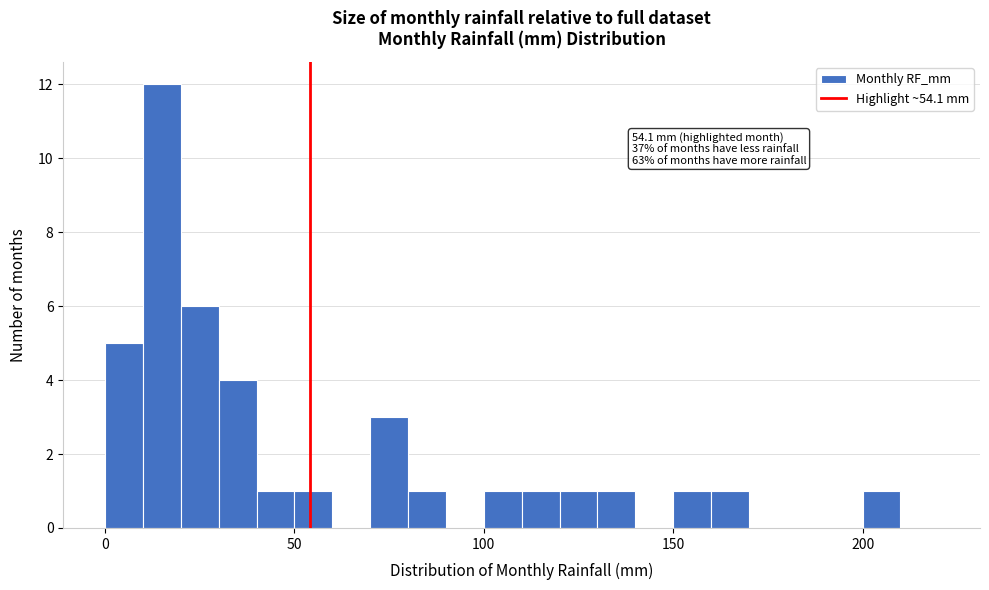

Read against the x-axis, roughly where is the centre of the tallest bar?

15